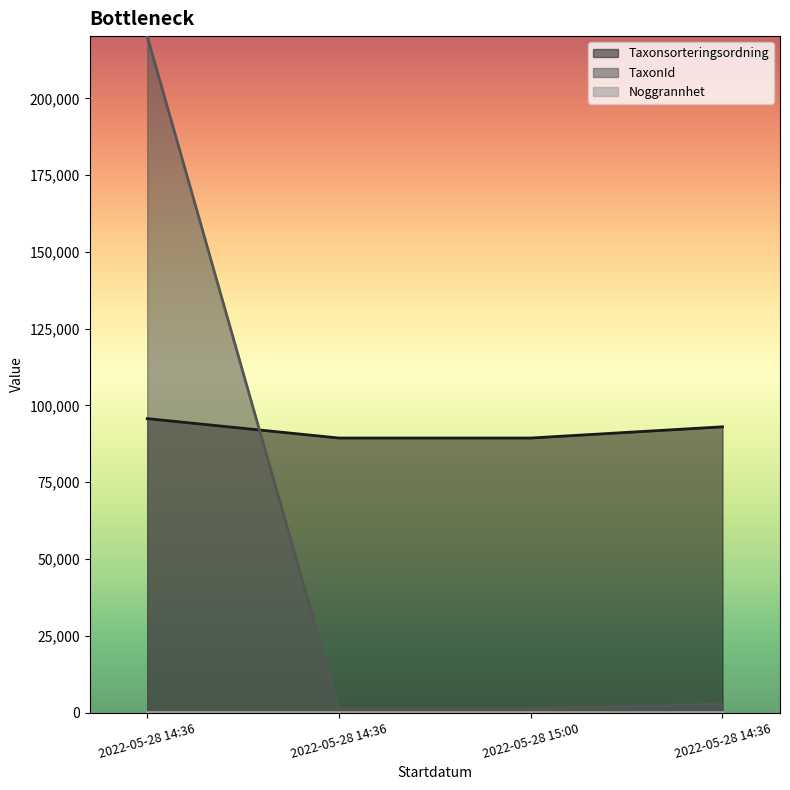

Which label corresponds to the largest value in the chart?

2022-05-28 14:36